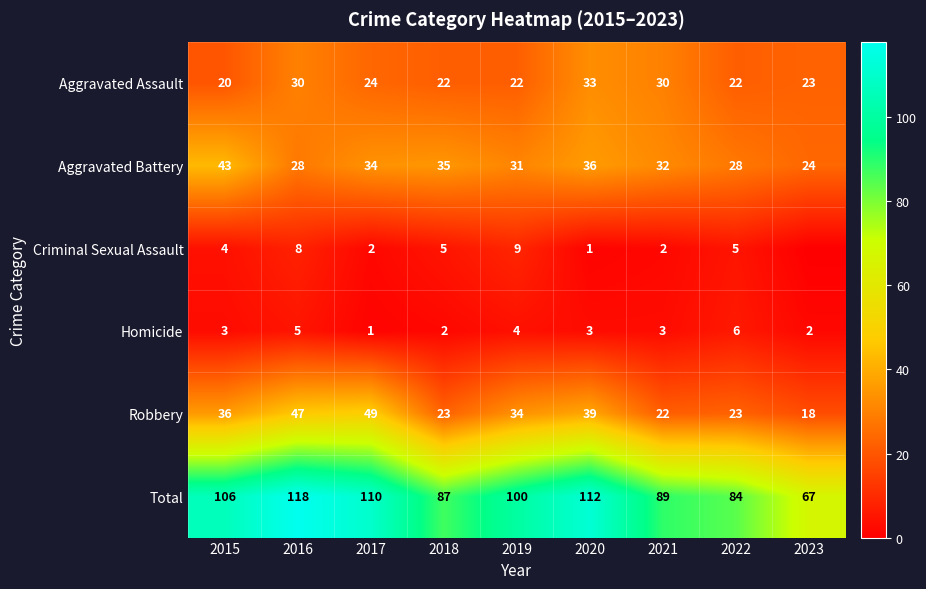

Is the value of Aggravated Battery at 2020 greater than the value of Robbery at 2017?

No